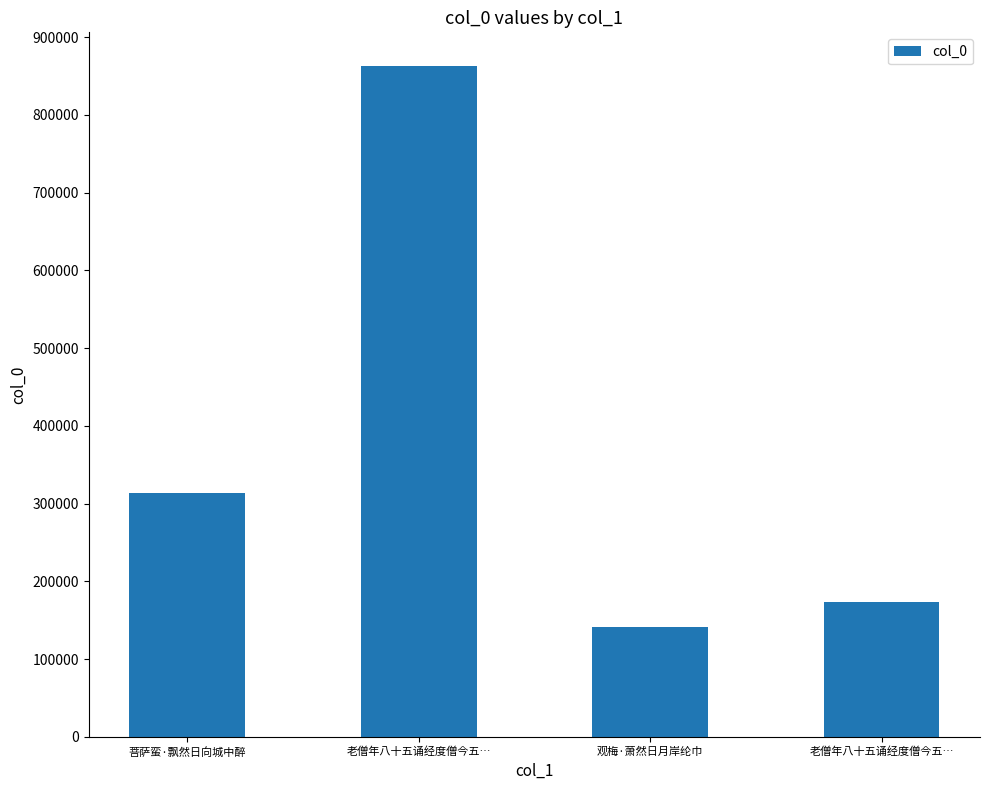

Reading right to left, extract all data points from this chart.

老僧年八十五诵经度僧今五…=173379	观梅·萧然日月岸纶巾=141079	老僧年八十五诵经度僧今五…=863063	菩萨蛮·飘然日向城中醉=313656